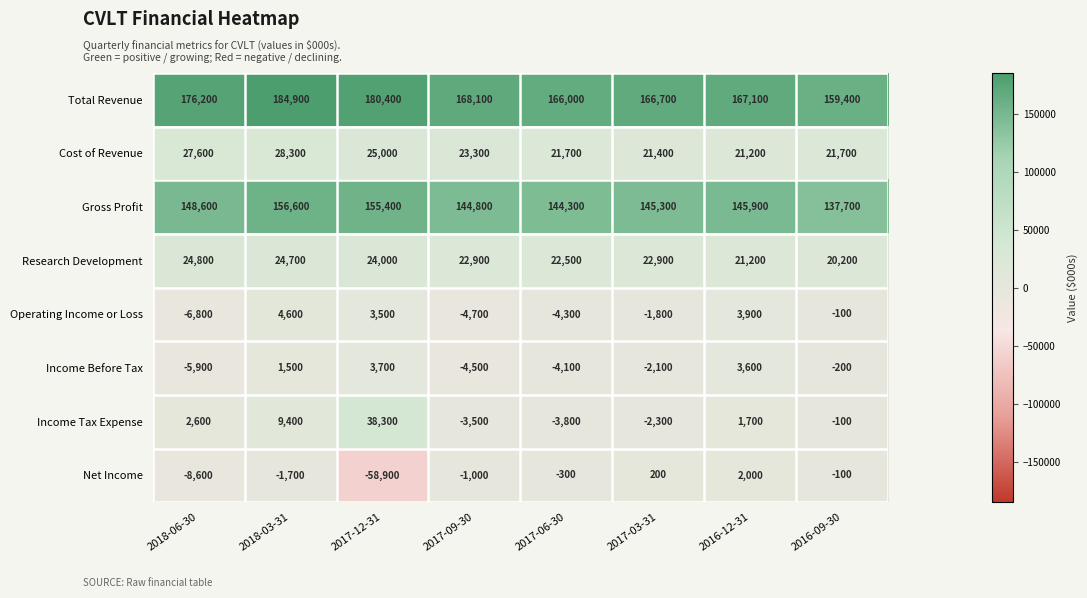

The value of Income Before Tax at 2018-03-31 is 922. True or false?

False